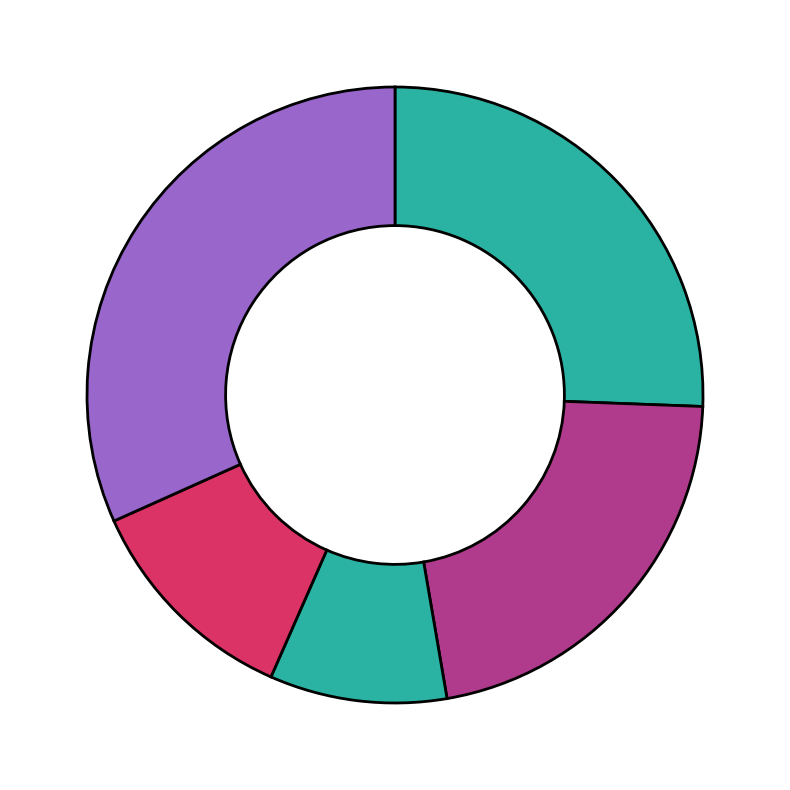

Is there a majority slice in this chart?

No